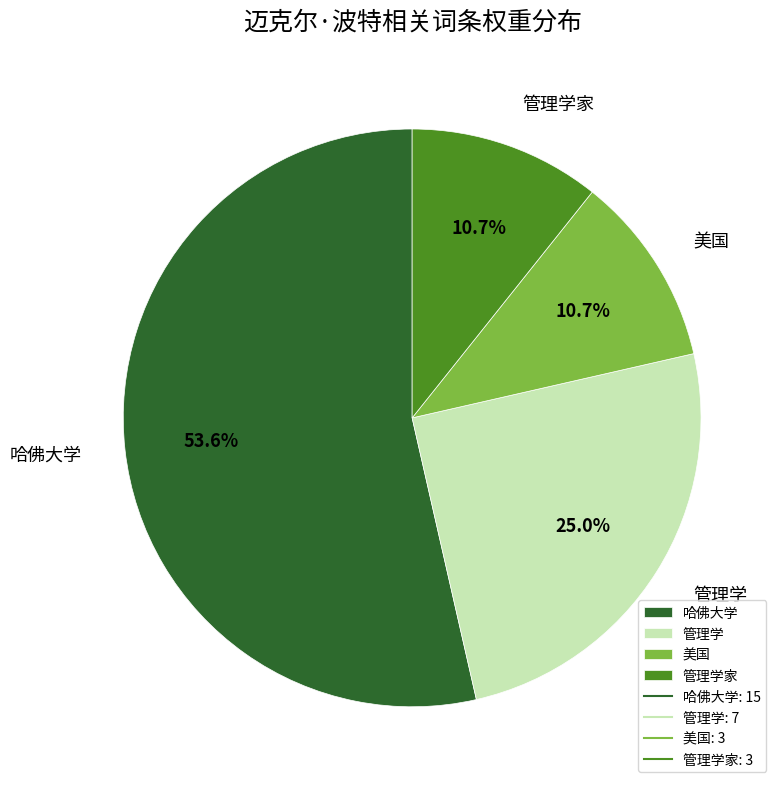

Combined, do 美国 and 哈佛大学 account for over 50%?

Yes